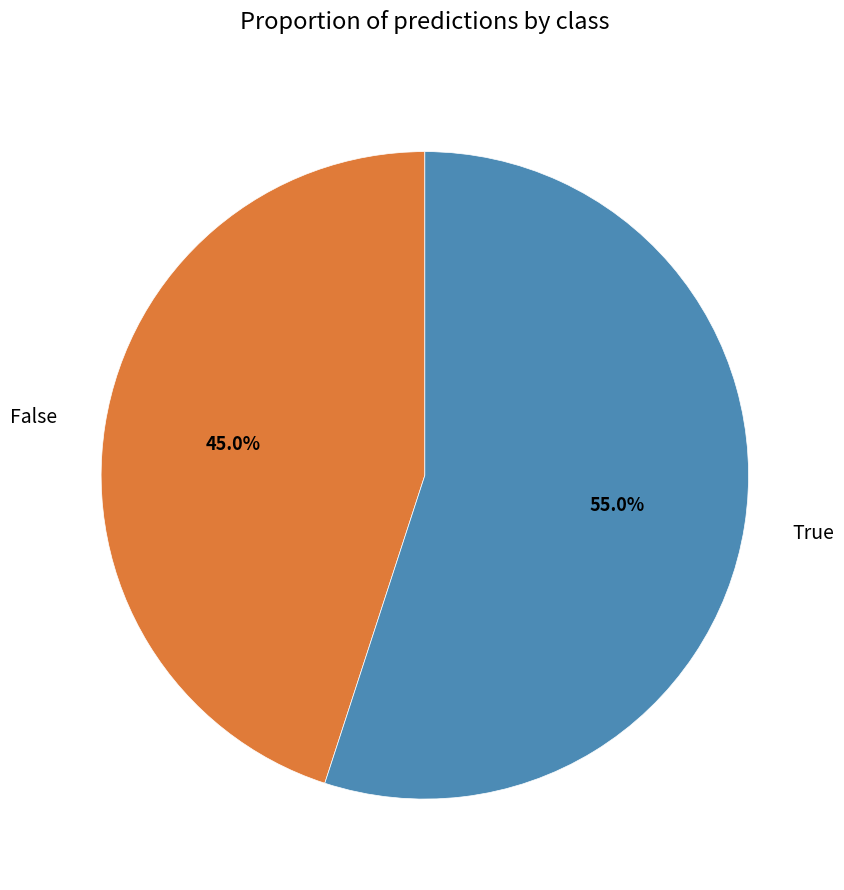

What portion of the pie excludes True?

45.0%